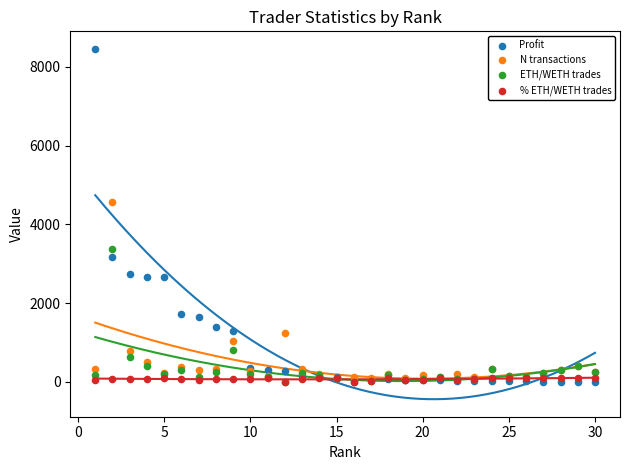

In the Profit series, what Y value is closest to 4230?

3165.8